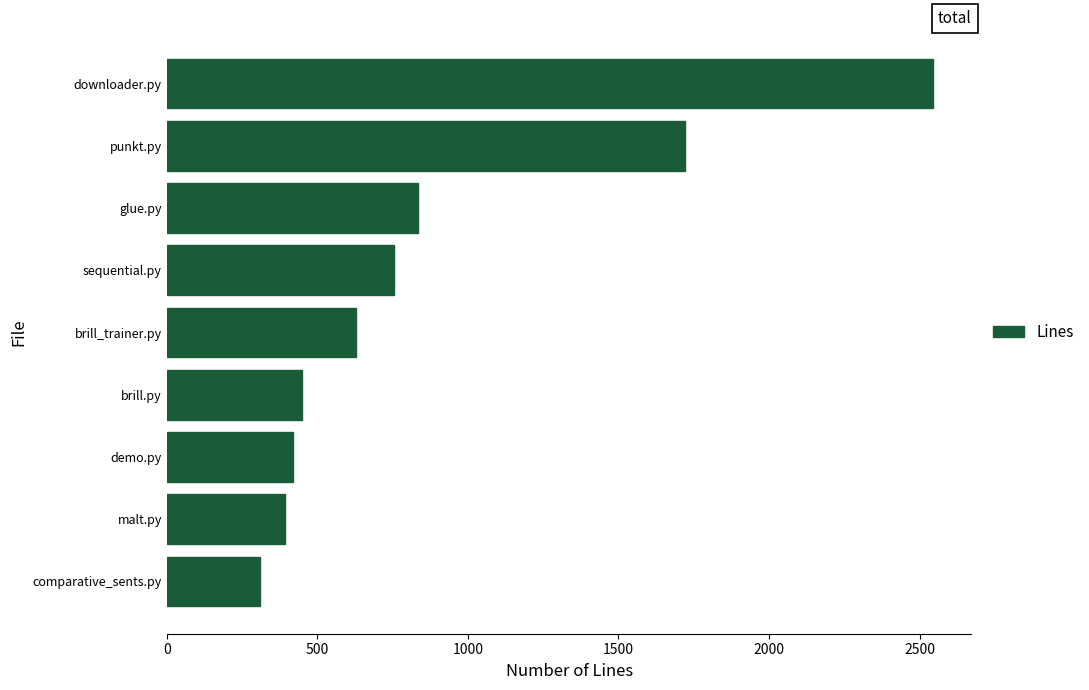

Where is the data nearest to the value 1427?

punkt.py